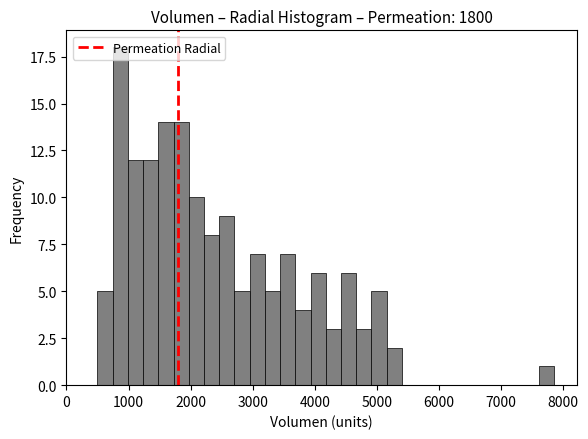

Around what value on the x-axis is the tallest bar? Give the approximate position of its centre, as read against the axis.

900